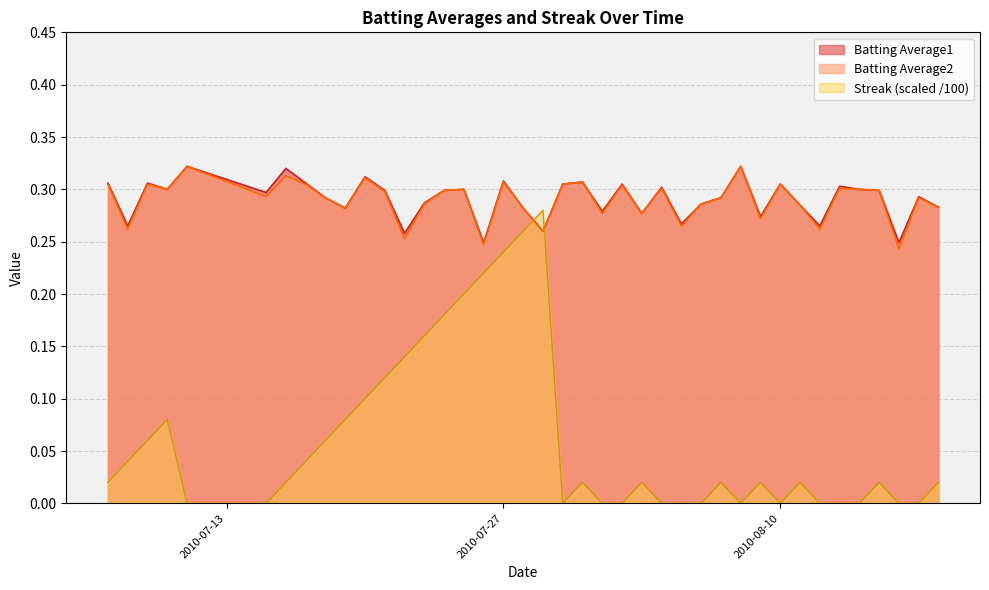

The Batting Average1 series shows 0.2 at 2010-08-10. True or false?

False